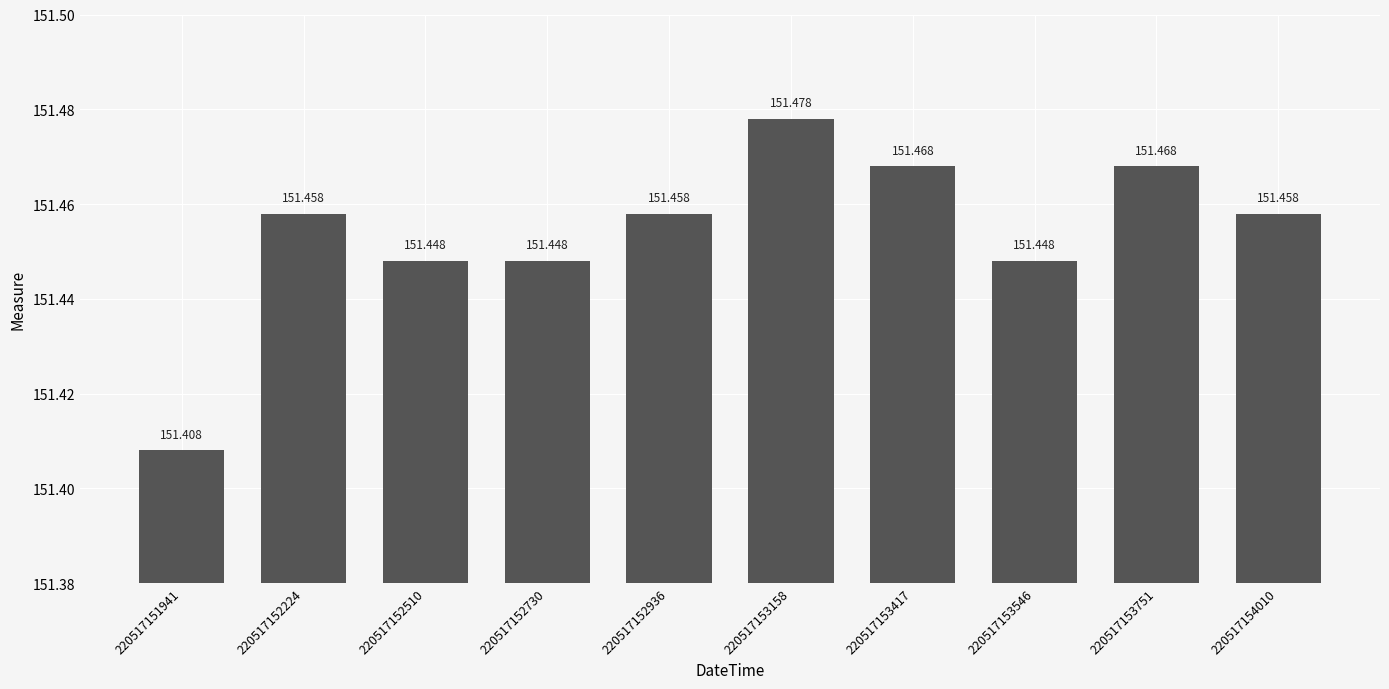

Rank the categories by value from highest to lowest.

220517153158, 220517153417, 220517153751, 220517152224, 220517152936, 220517154010, 220517152510, 220517152730, 220517153546, 220517151941